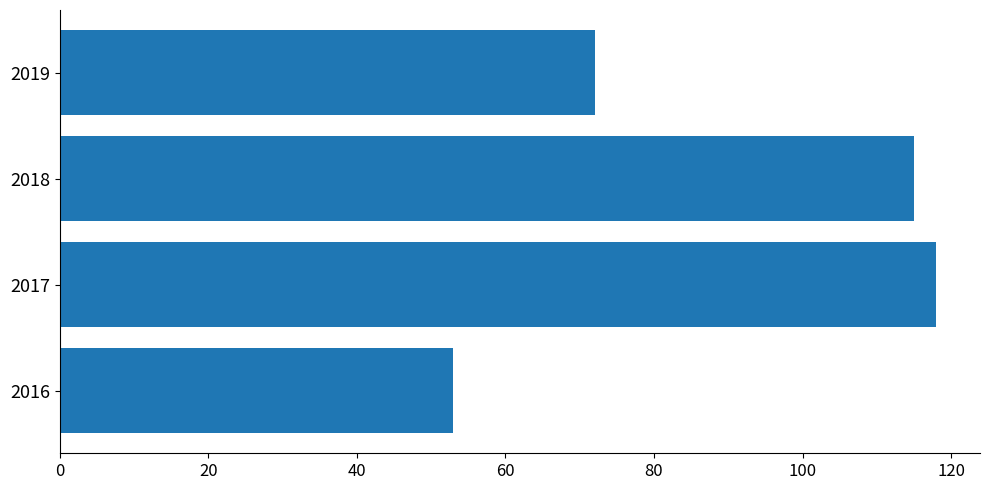

What is the sum of the values at 2018 and 2017?

233